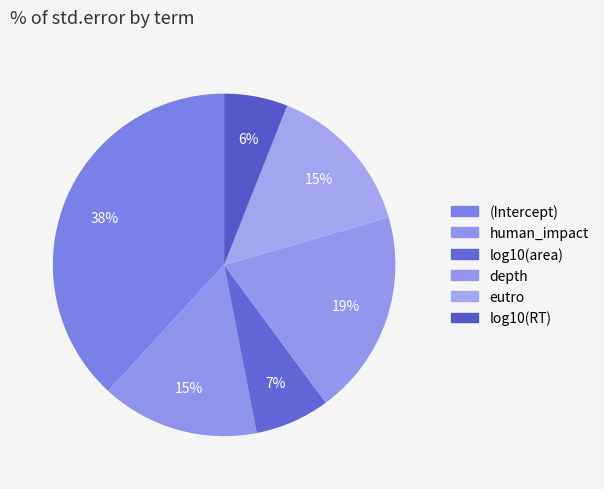

How many segments does this pie chart have?

6